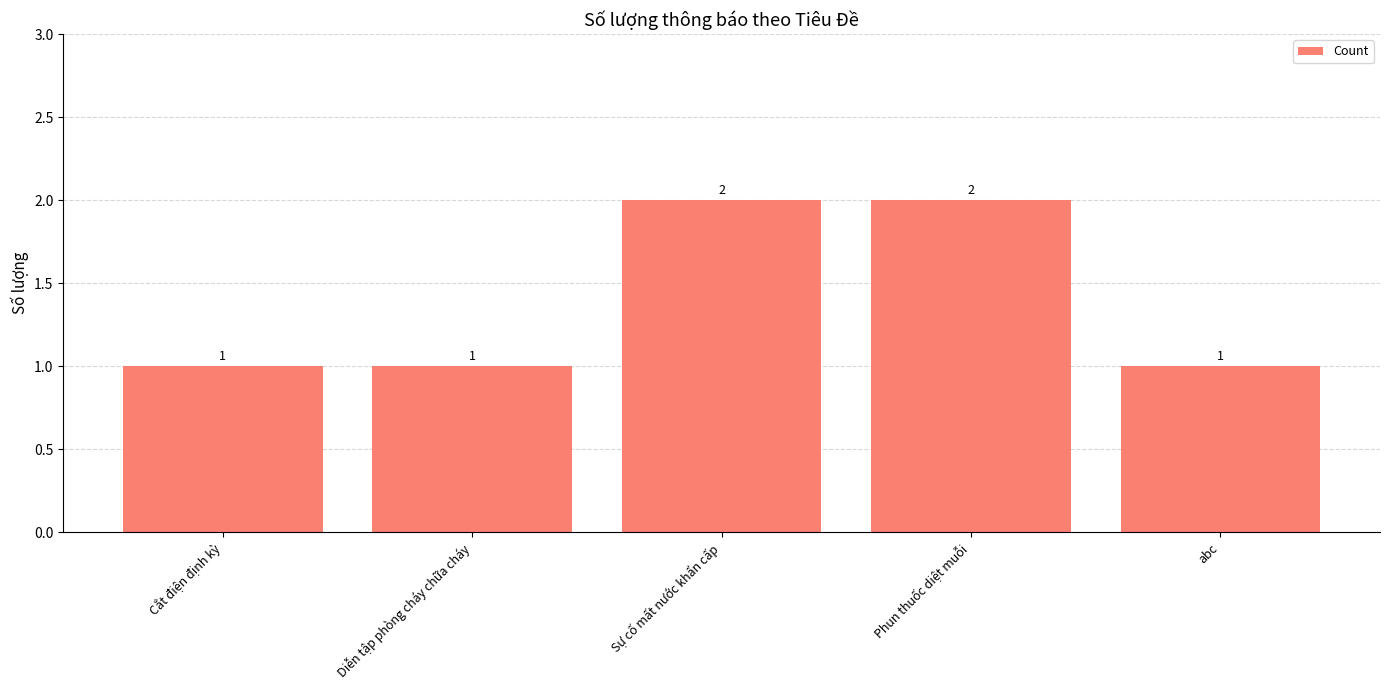

What is the label of the 1st bar from the right?

abc